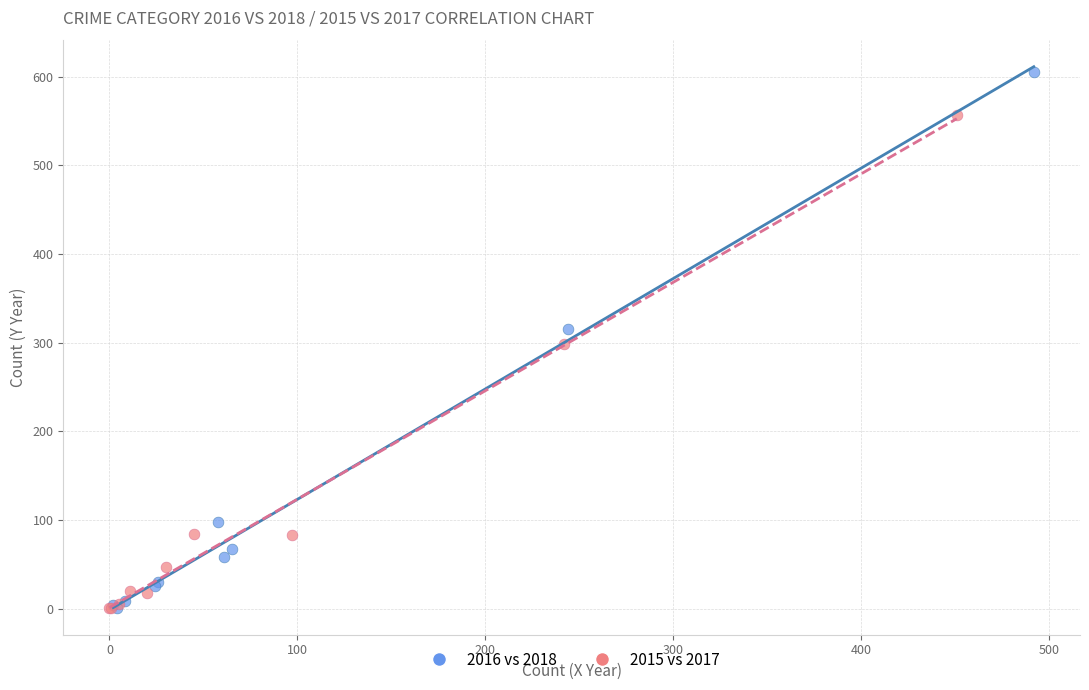

Which series has the largest Y range (max minus min)?

2016 vs 2018